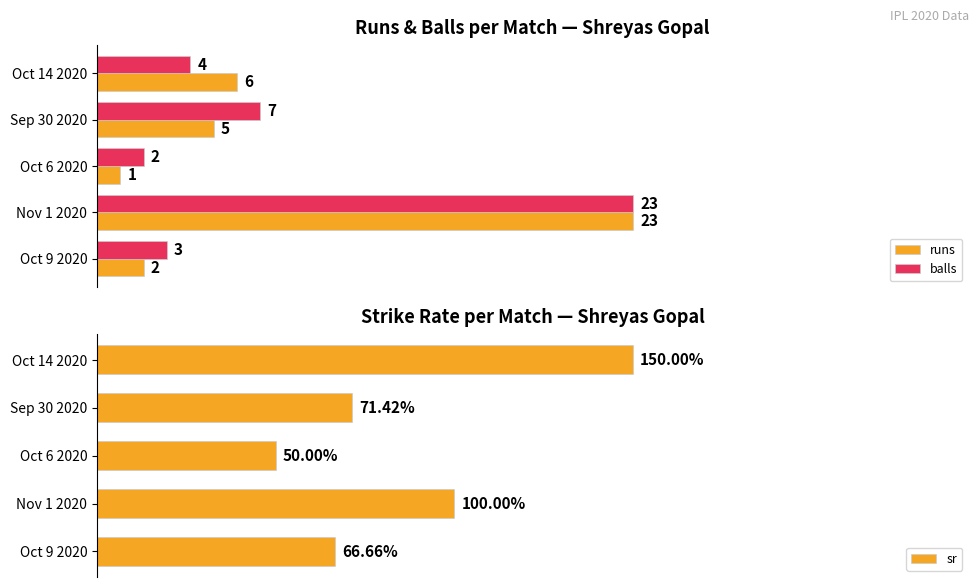

List the labels in order of balls value, smallest first.

Oct 6 2020, Oct 9 2020, Oct 14 2020, Sep 30 2020, Nov 1 2020